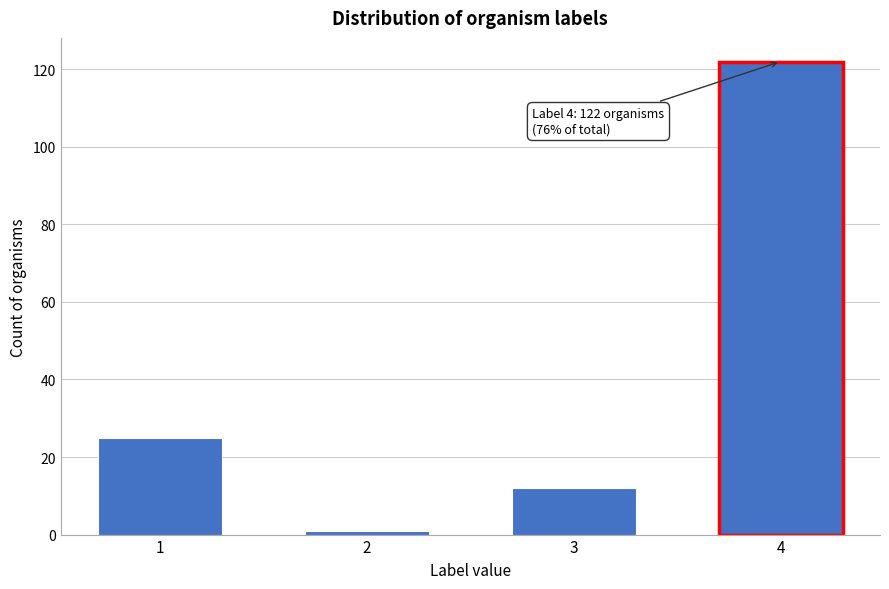

Reading left to right, transcribe all the data shown in this chart.

25	1	12	122